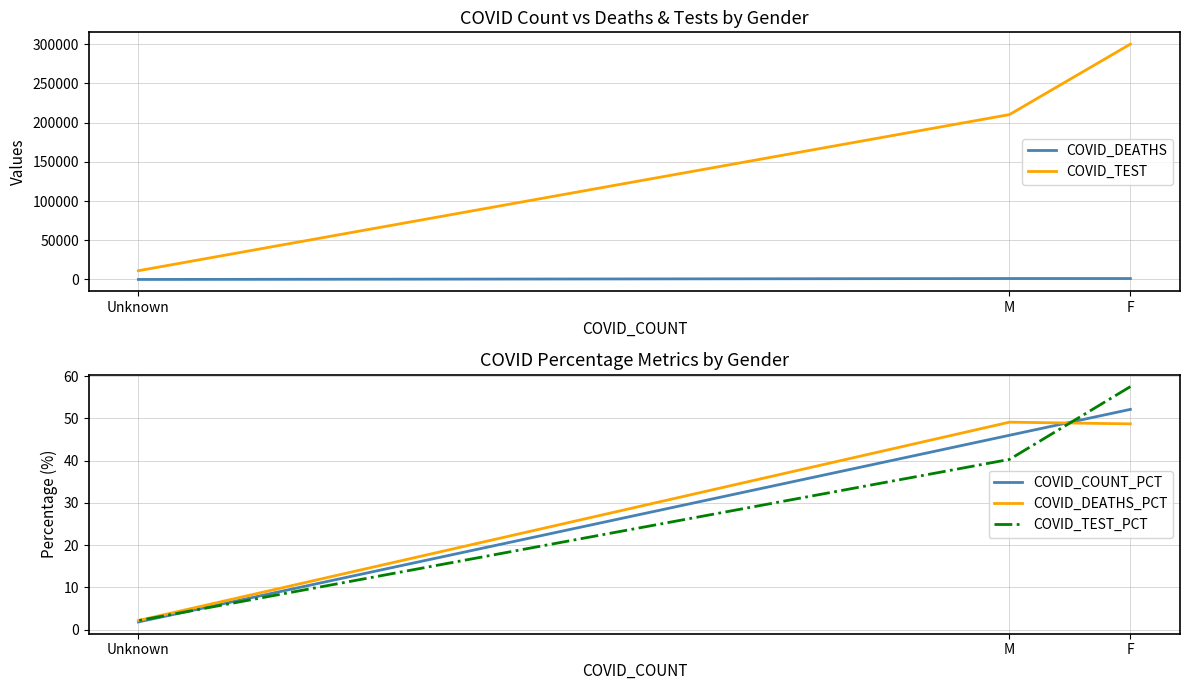

Which category has the lowest value in the COVID_TEST series?

Unknown